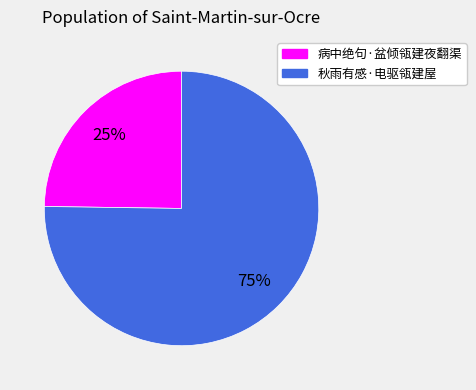

Which category has the smallest portion of the pie?

病中绝句·盆倾瓴建夜翻渠